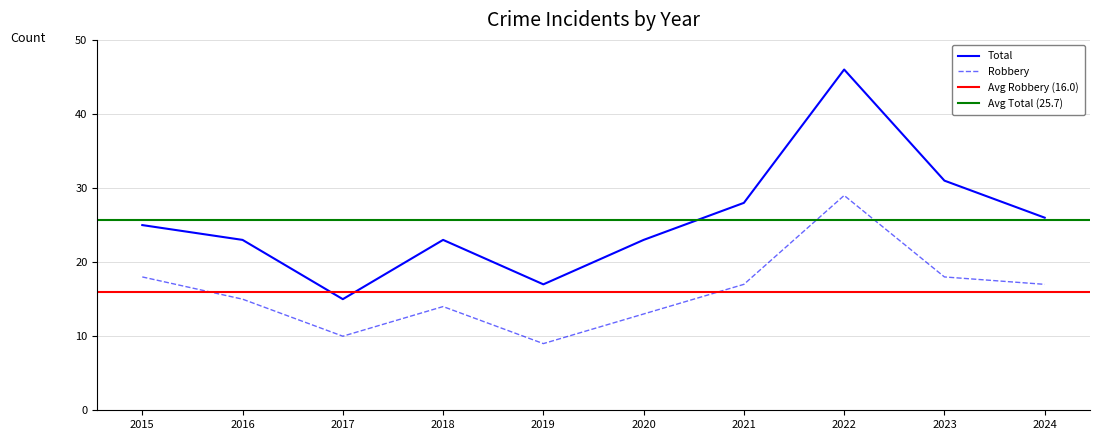

How many data points in Total are above 25?

4